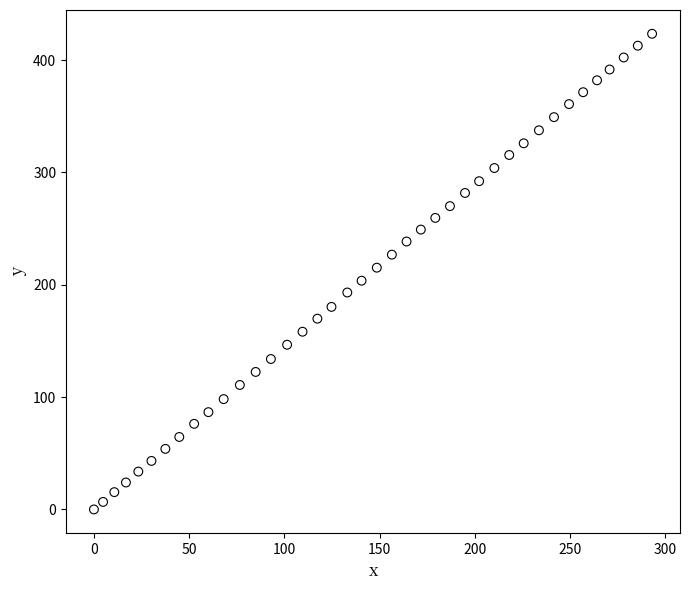

What is the range of Y values (max minus min)?

423.4